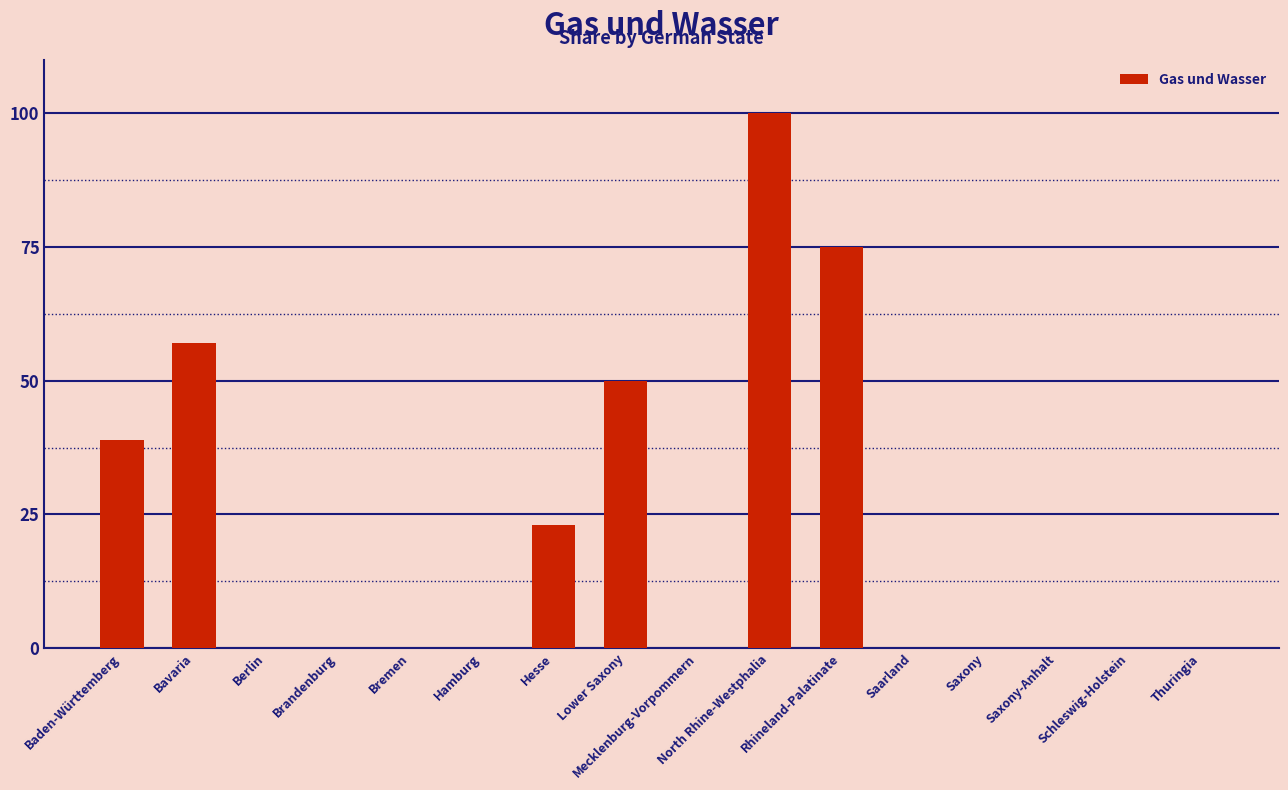

Reading right to left, transcribe all the data shown in this chart.

0	0	0	0	0	75	100	0	50	23	0	0	0	0	57	39